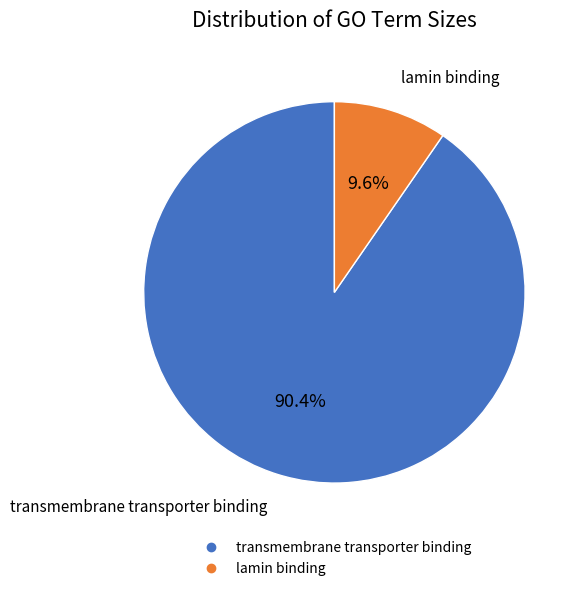

Is it true that lamin binding is 10% of the pie?

True